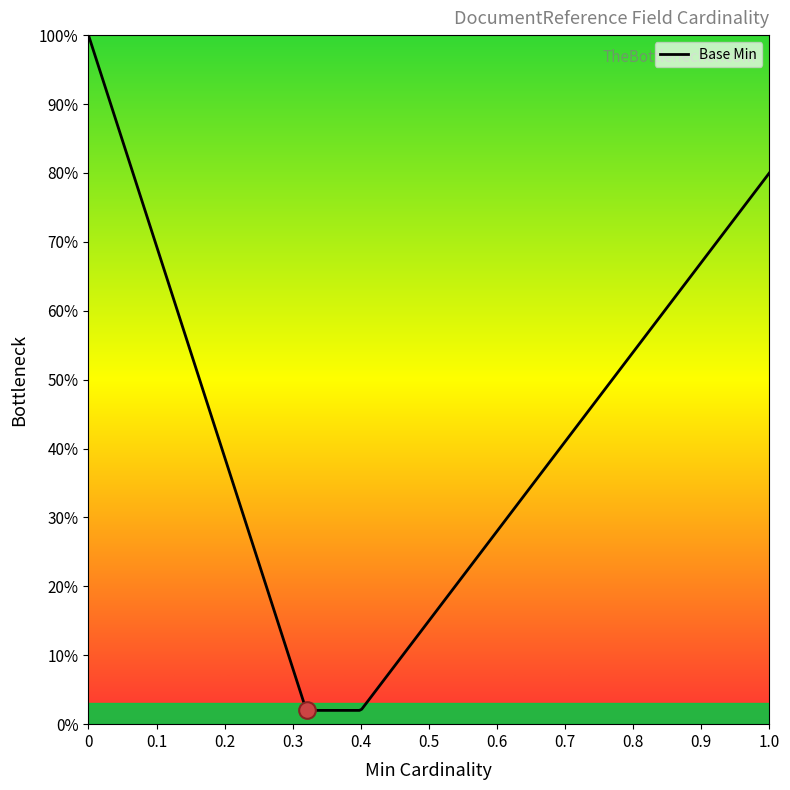

What is the difference between the maximum and second lowest values?

1